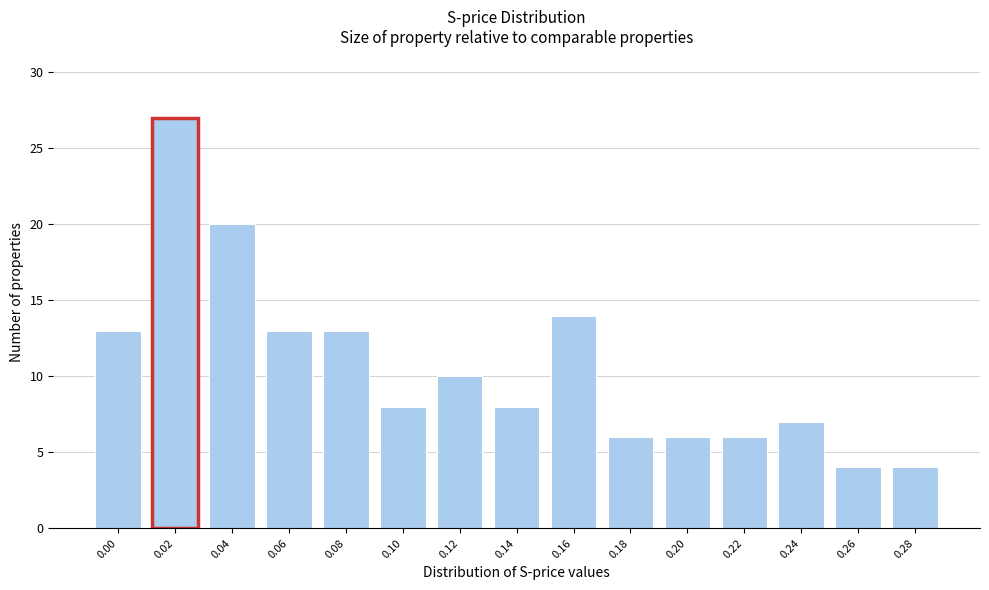

Reading left to right, list all the values displayed in this chart.

13	27	20	13	13	8	10	8	14	6	6	6	7	4	4